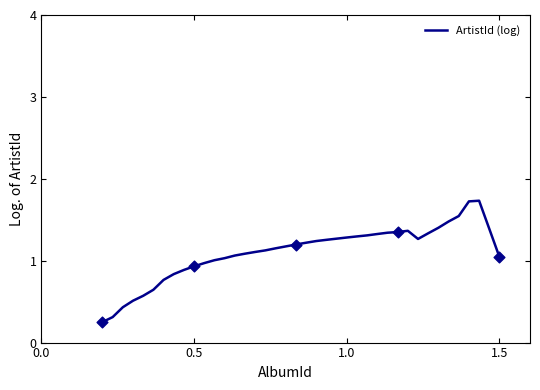

What is the maximum value shown in the chart?

1.7